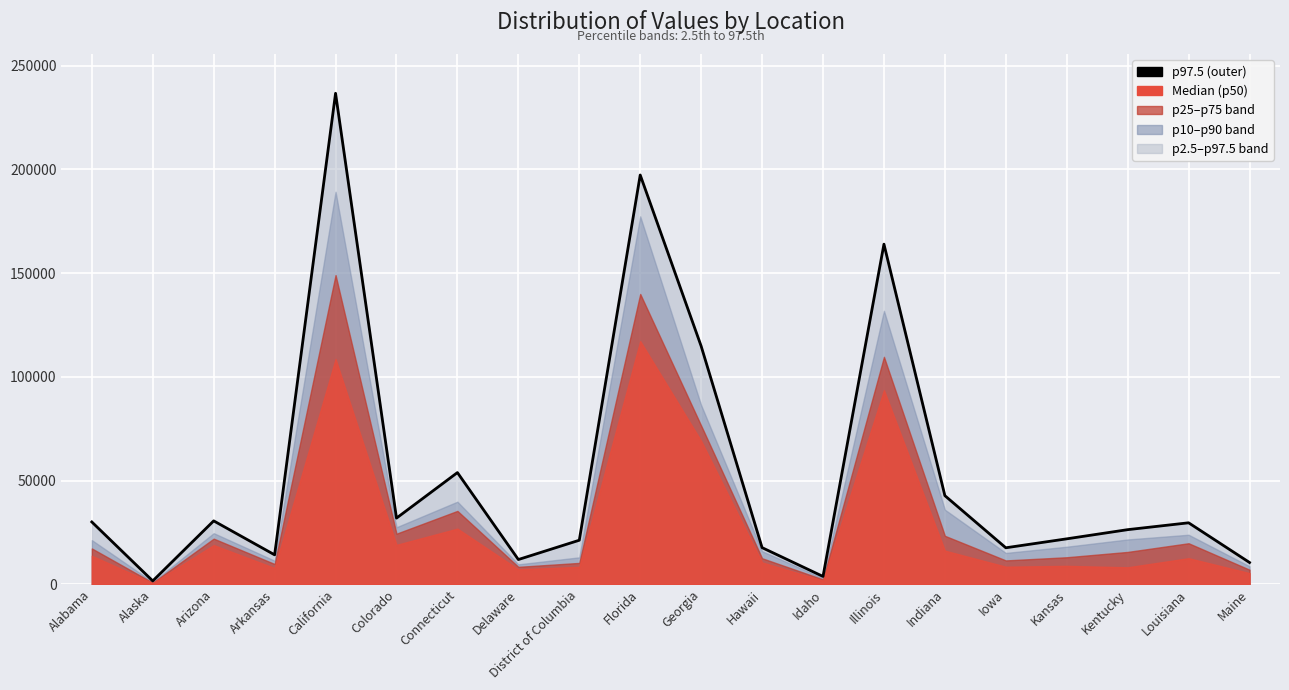

What position from the right is Colorado?

15